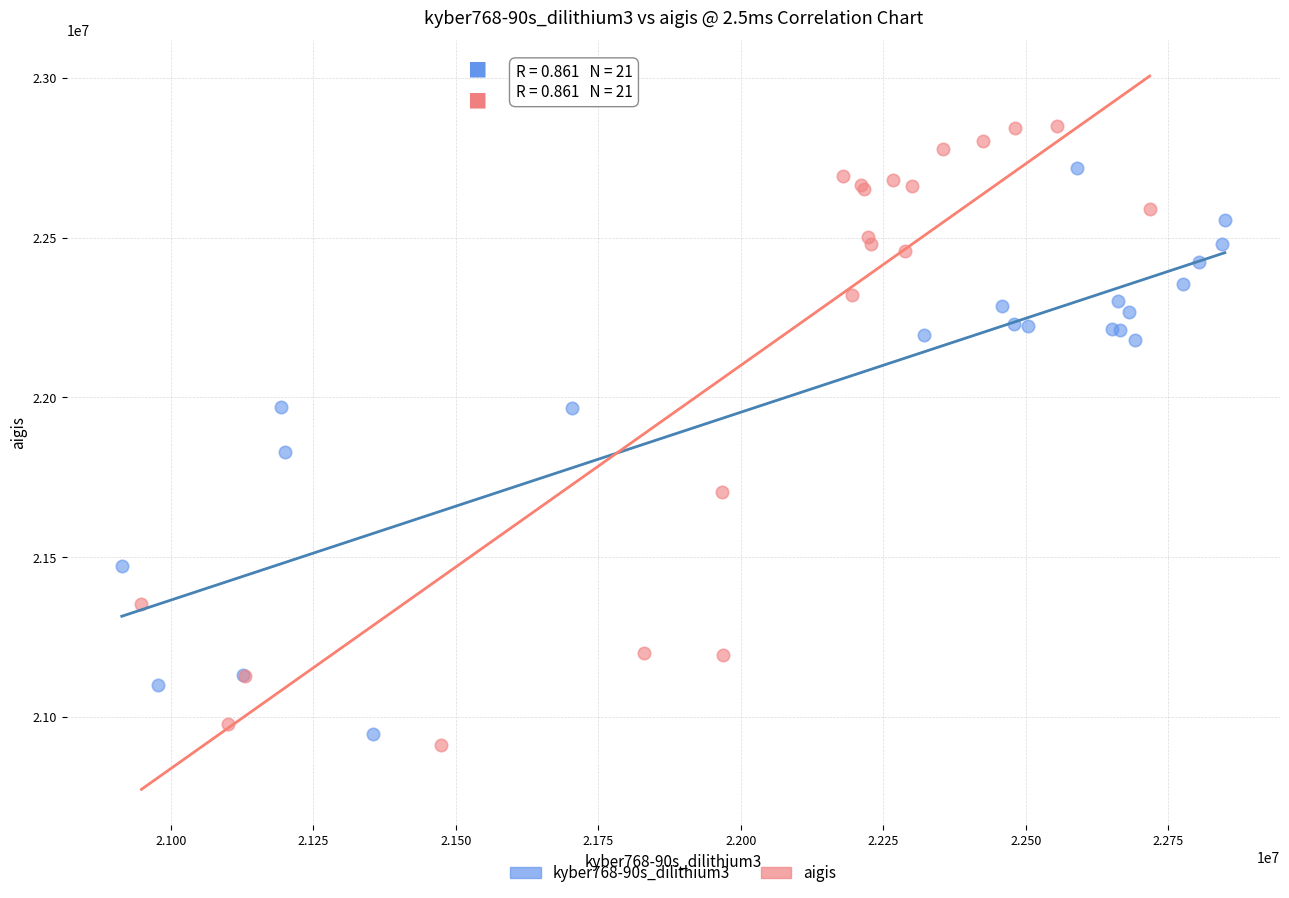

Which series reaches the maximum Y coordinate?

aigis